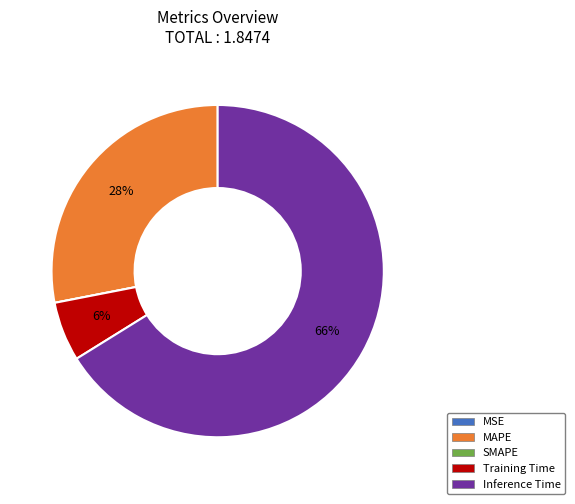

True or false: Inference Time accounts for 55% of the total.

False